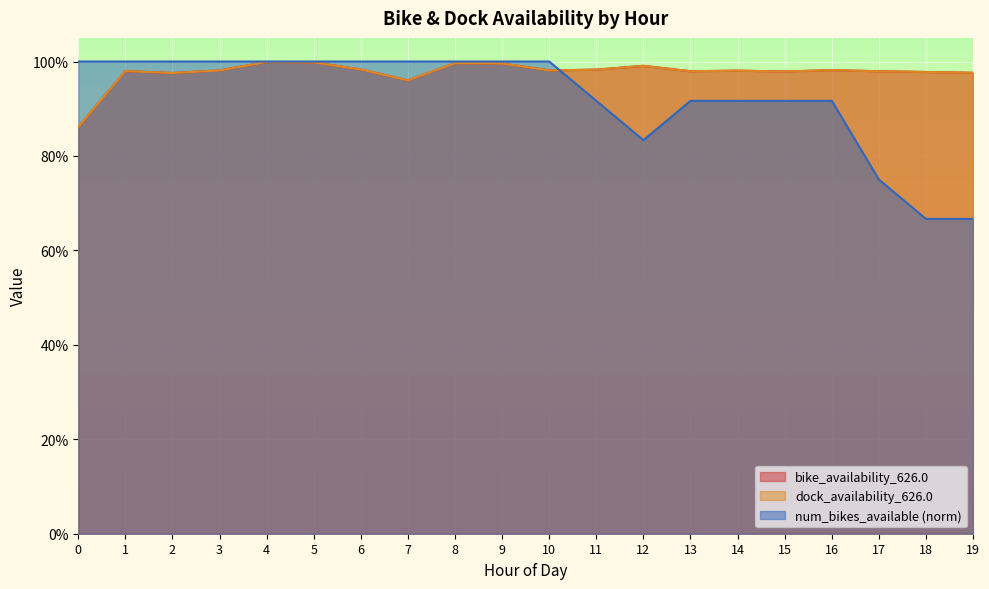

How many data points does each series have?

20